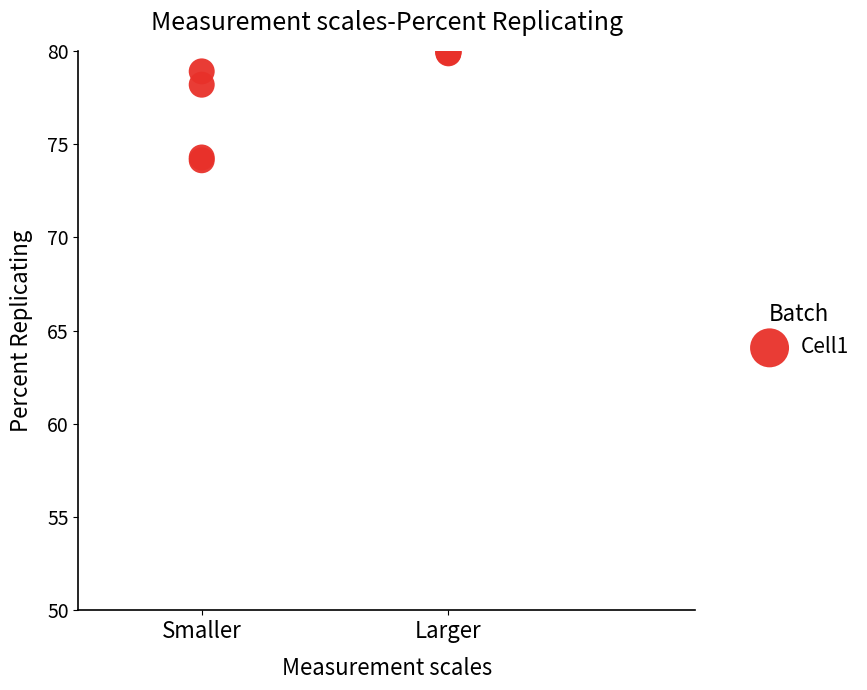

What Y value in the scatter plot is closest to 77?

78.2